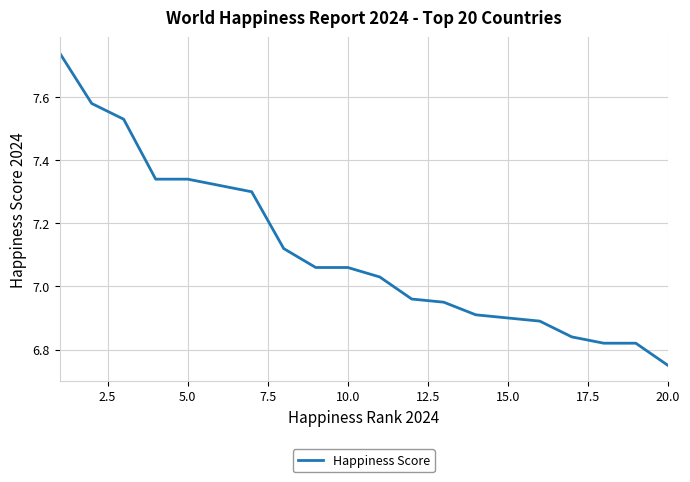

Count the number of categories in the chart.

20